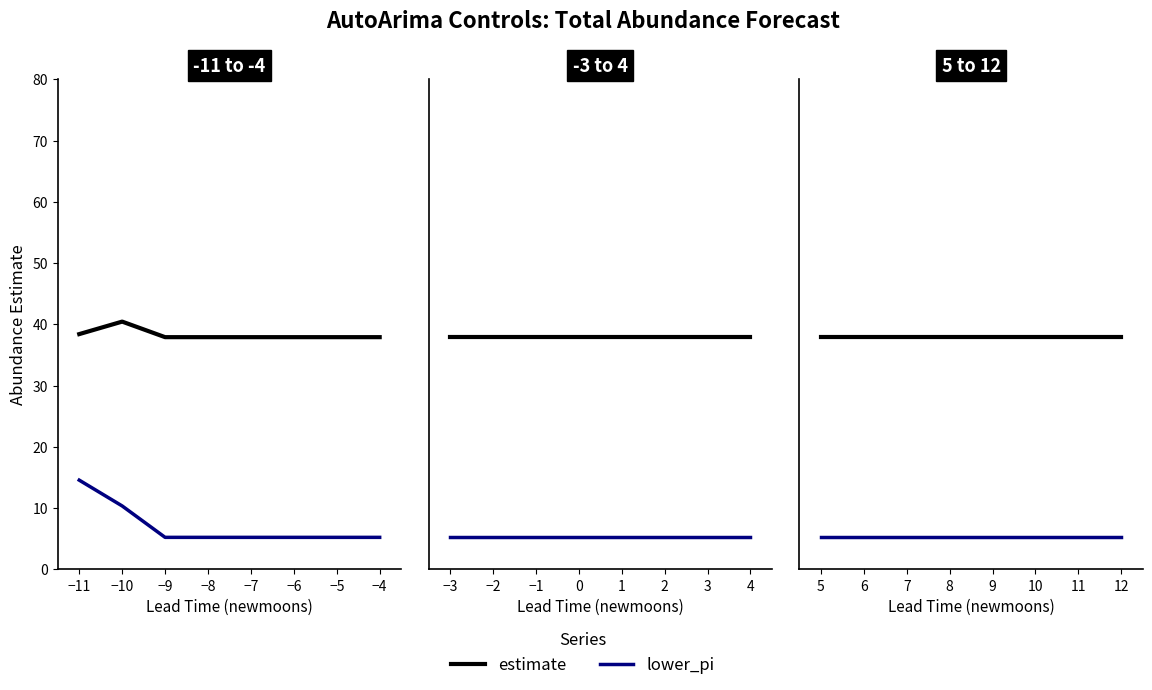

What is the value of the estimate point at the 5th from the left?

37.9